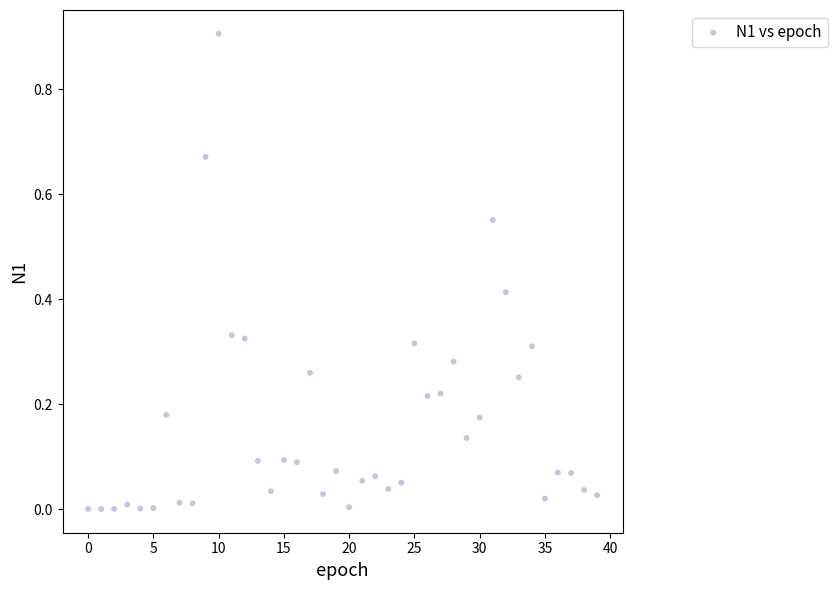

What is the range of Y values (max minus min)?

0.9